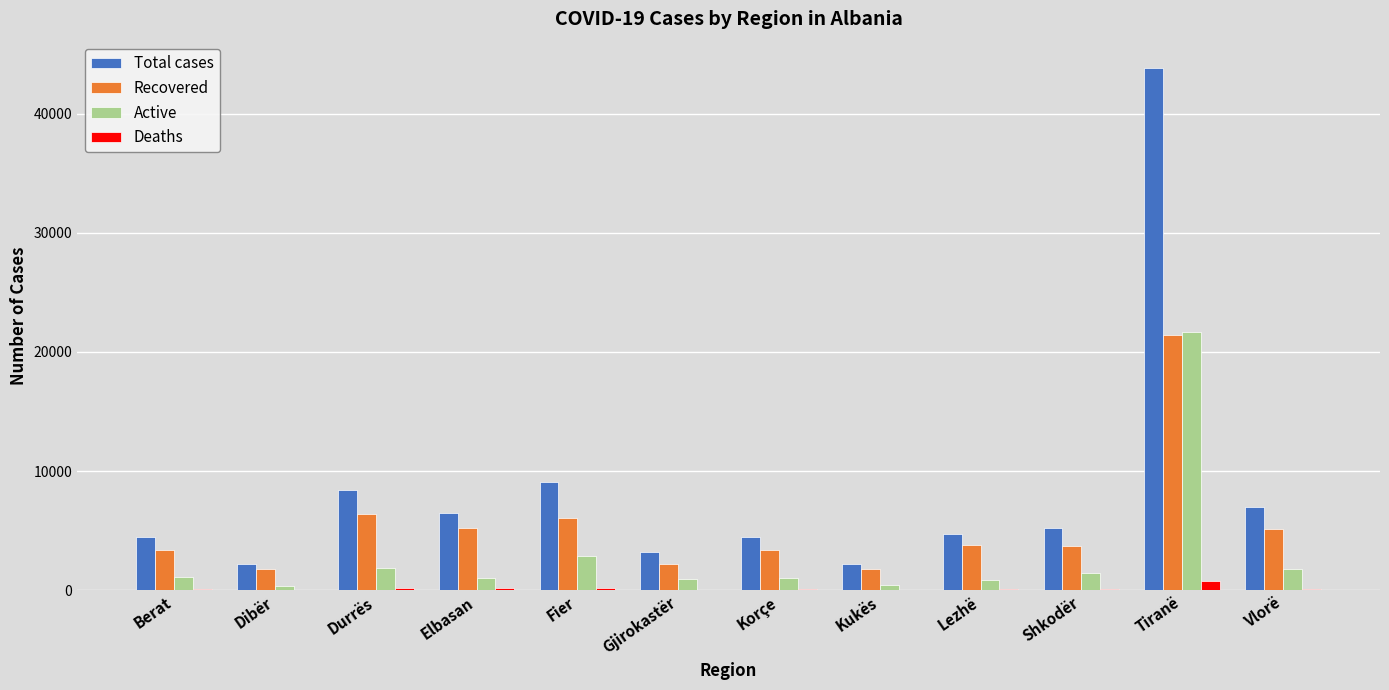

What is the greatest value displayed?

43869